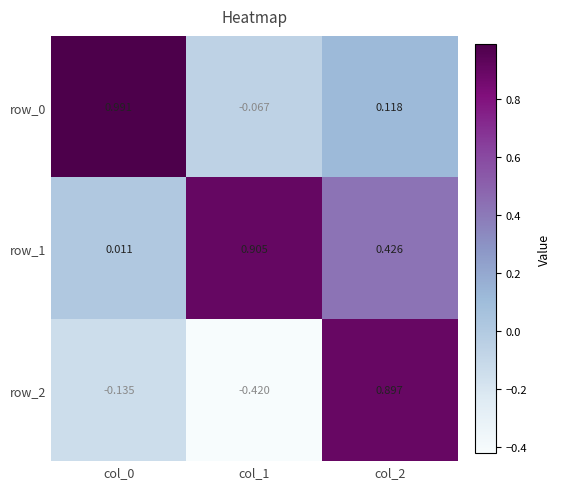

Is the value of row_2 at col_1 greater than the value of row_1 at col_2?

No